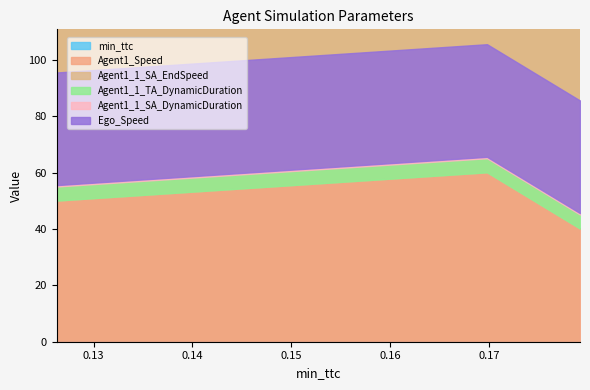

Does the chart display data point markers on the line(s)?

No